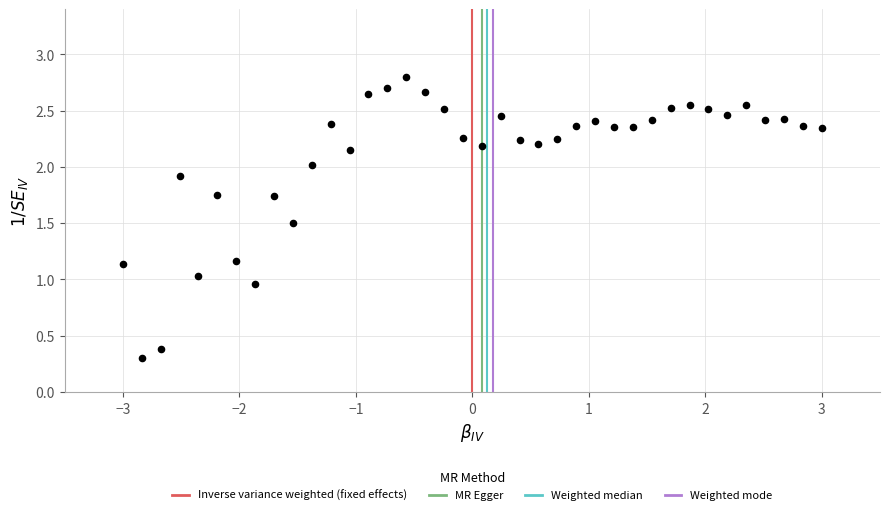

What is the range of X values (max minus min)?

6.0